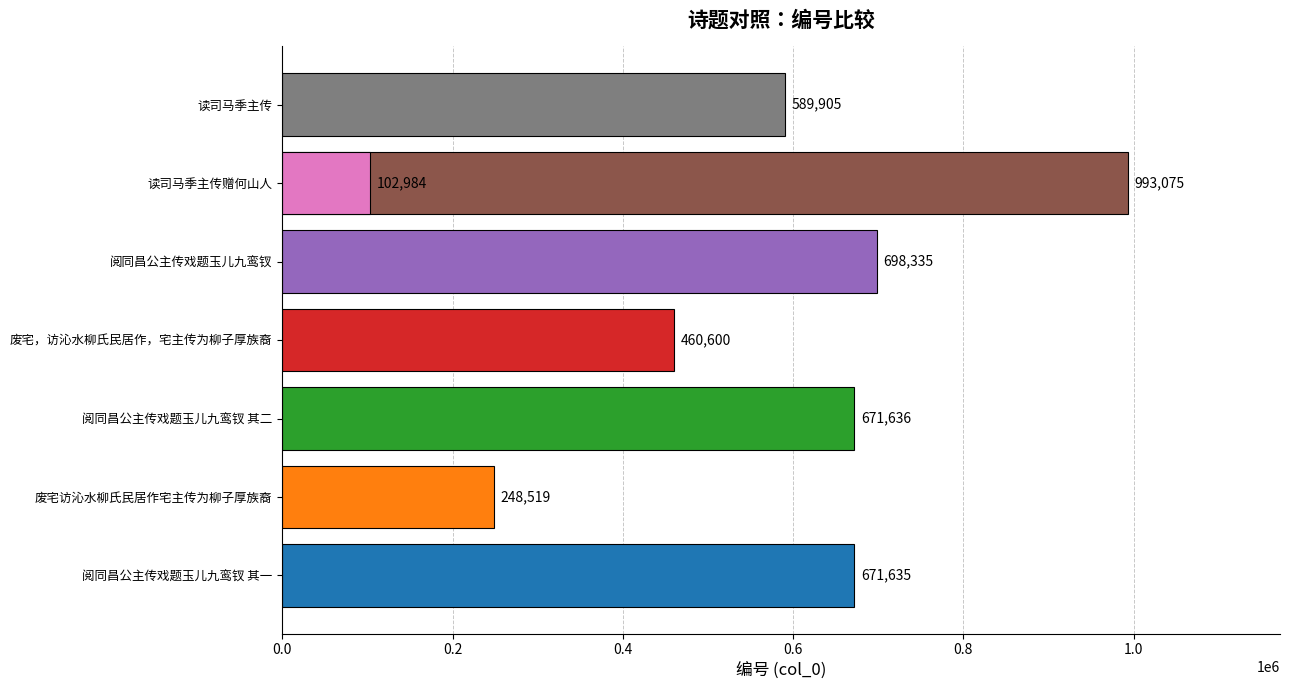

What is the minimum value shown in the chart?

102984